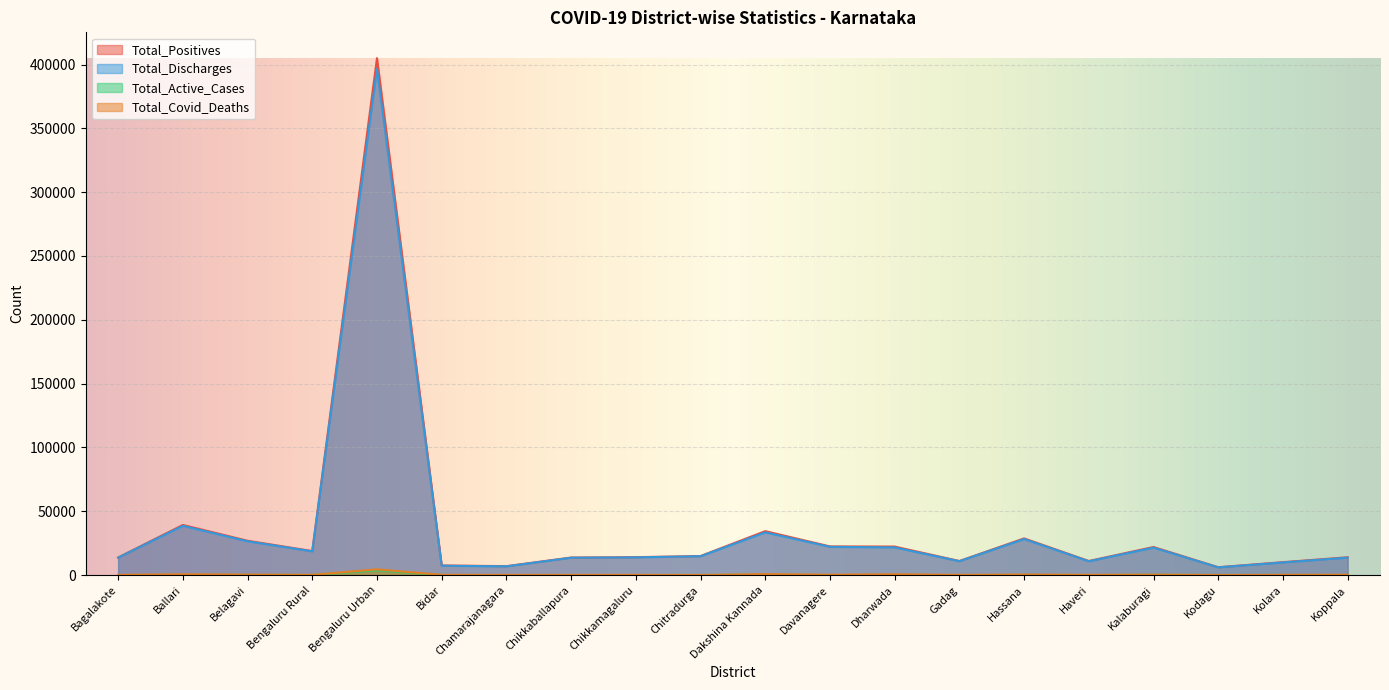

What is the sum of all Total_Positives values?

742964